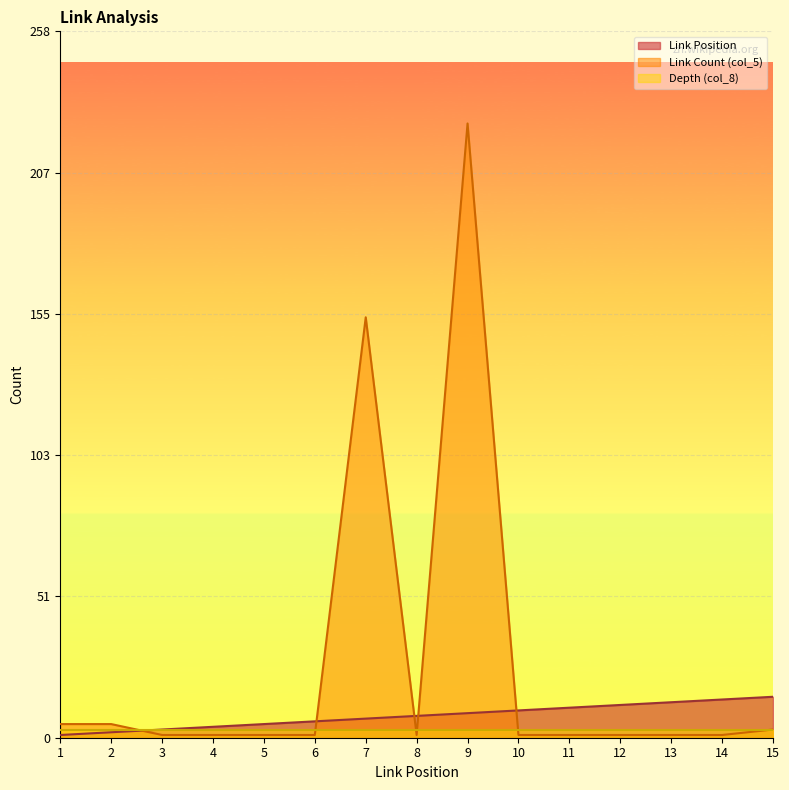

Is the value of Link Position at 7 greater than the value of Link Count (col_5) at 11?

Yes